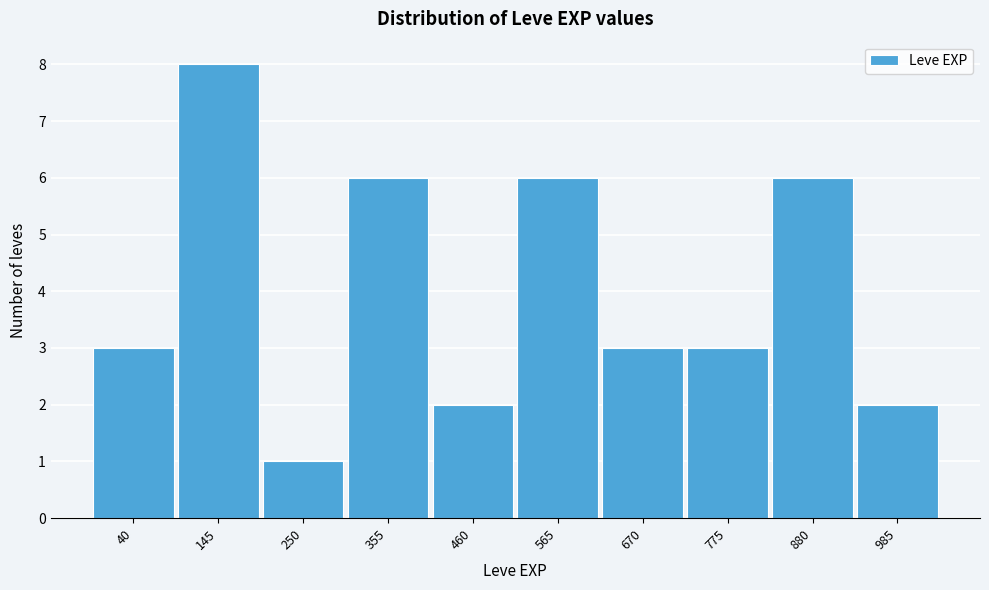

Reading left to right, transcribe all the data shown in this chart.

40=3	145=8	250=1	355=6	460=2	565=6	670=3	775=3	880=6	985=2